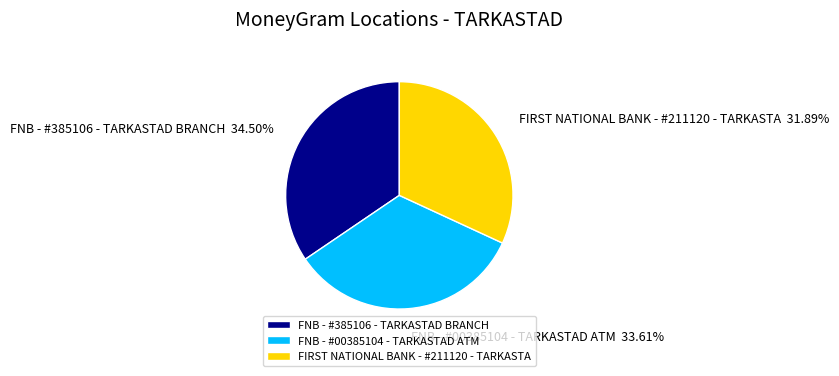

Does any single category account for the majority?

No